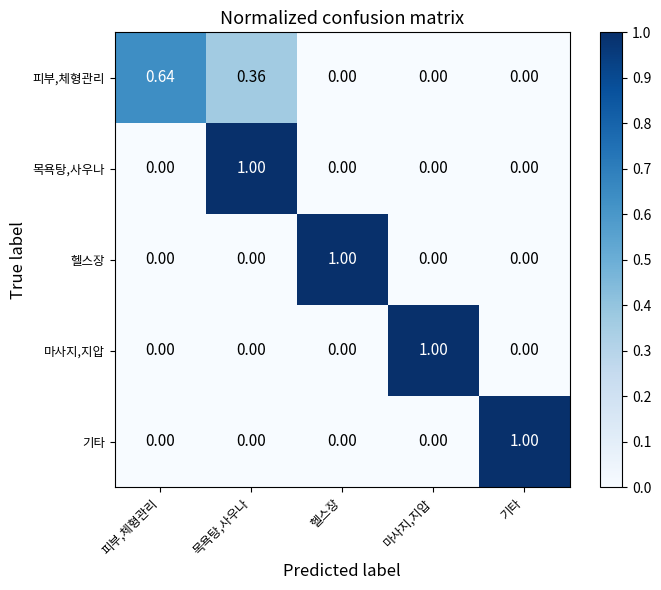

At which category is the sum across all series the highest?

목욕탕,사우나